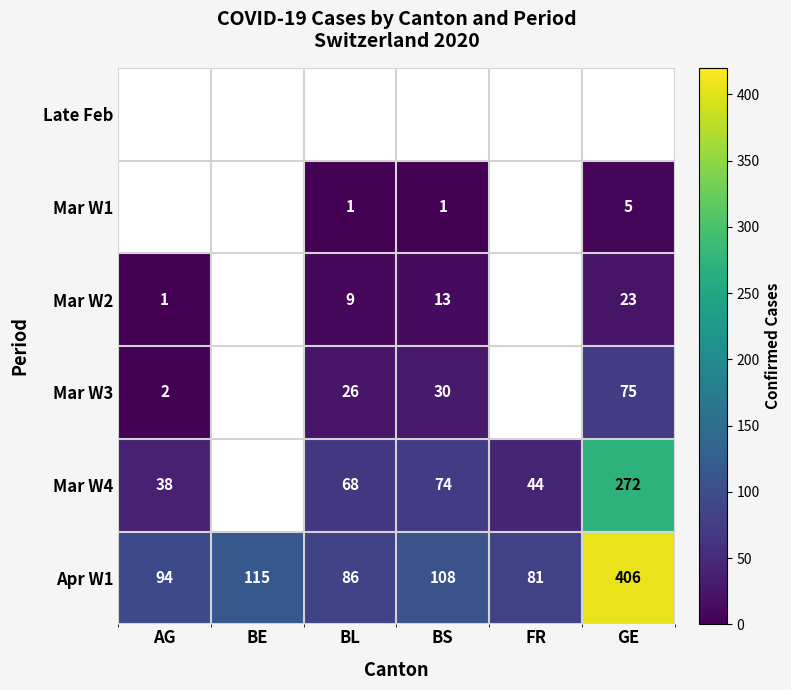

Count the number of data series in this chart.

6